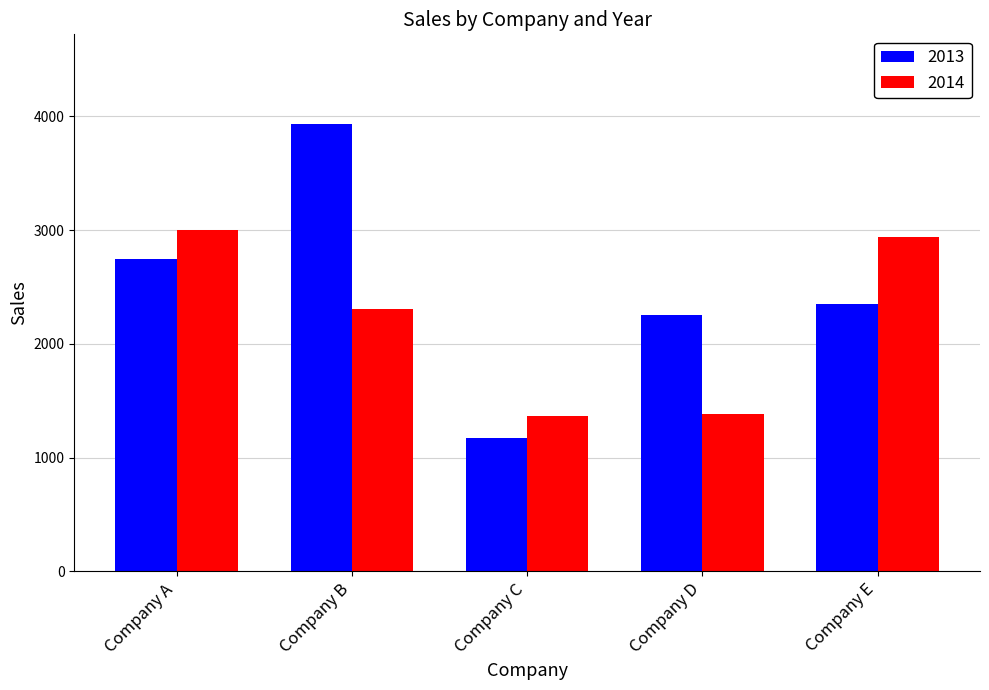

Which series changed the most between Company A and Company B?

2013